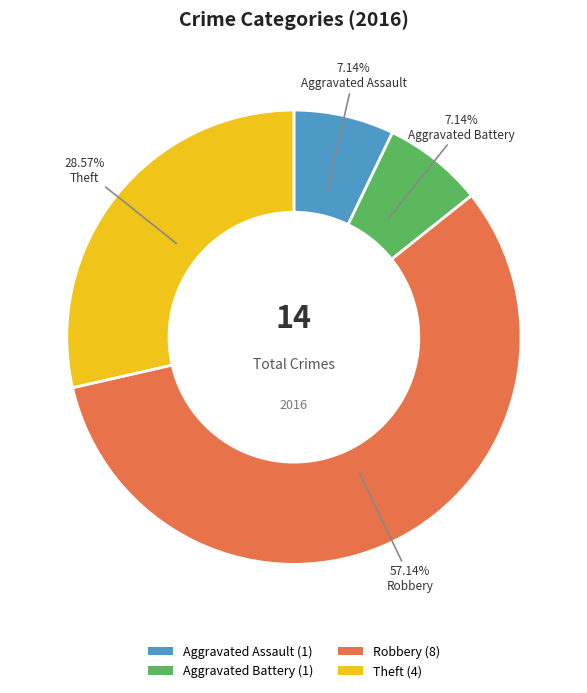

Which slice represents more than half of the pie?

Robbery